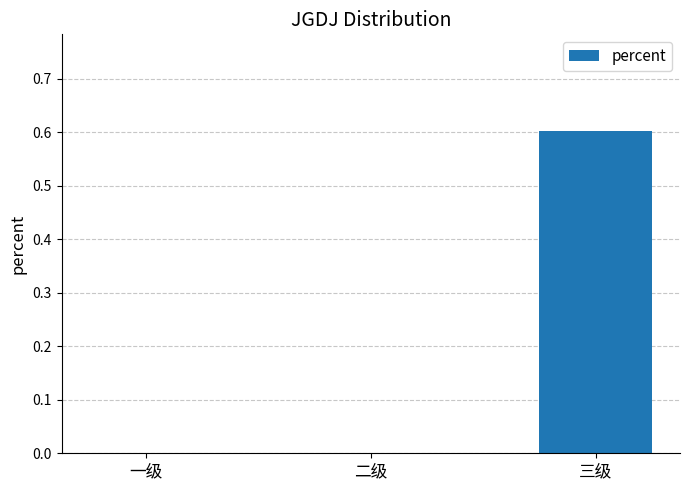

What is the change in value from 二级 to 三级?

+0.6